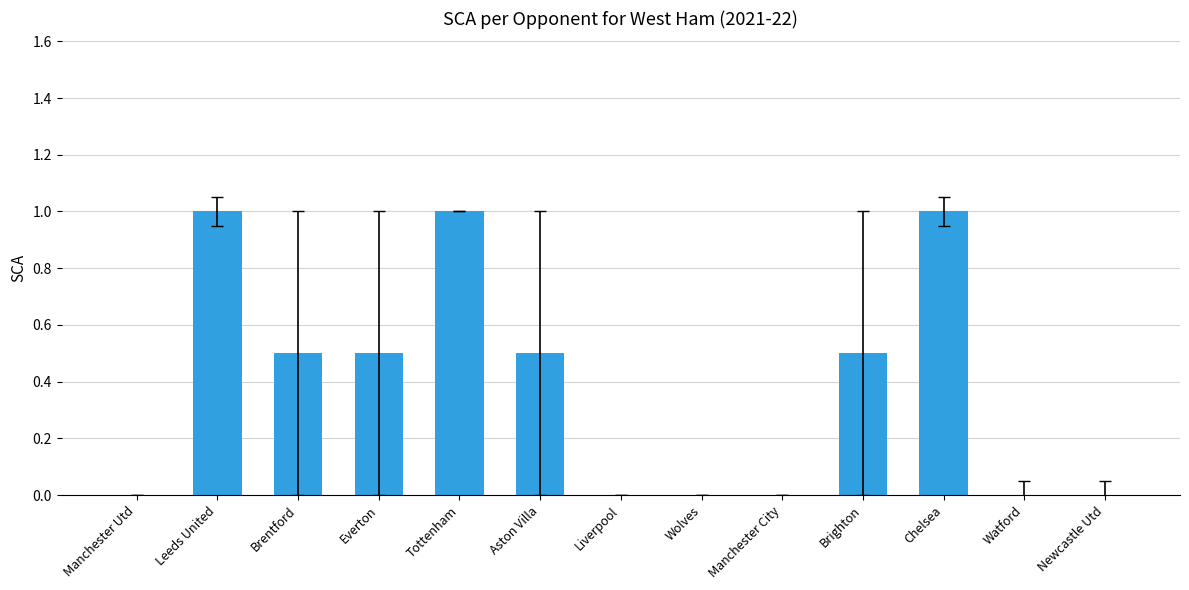

What is the sum of all values?

5.0